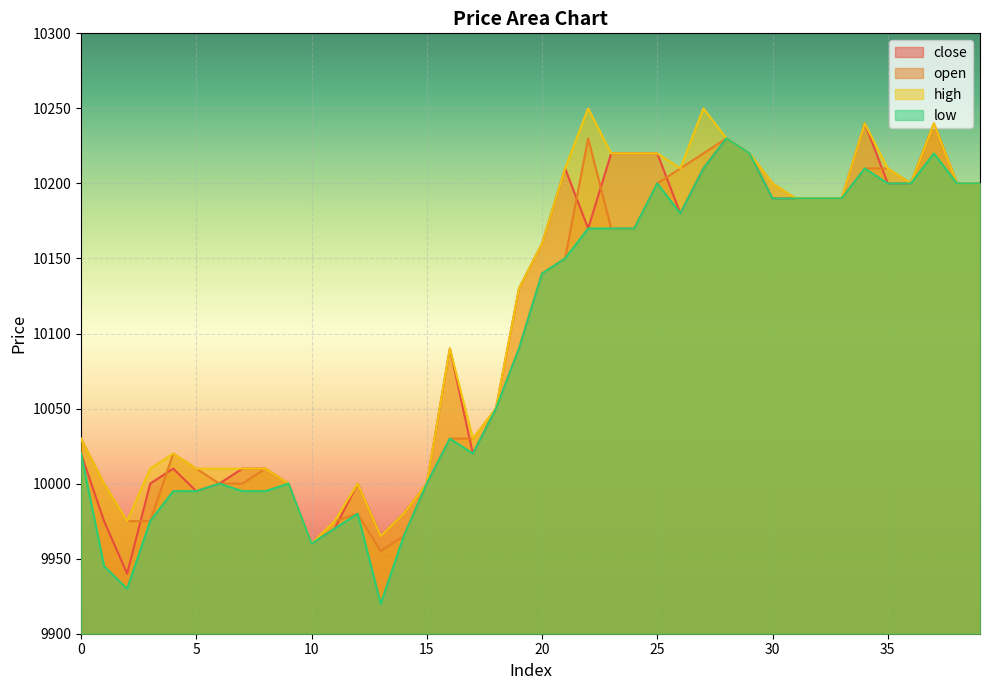

At 6, list the series in order from smallest to largest.

close, open, low, high